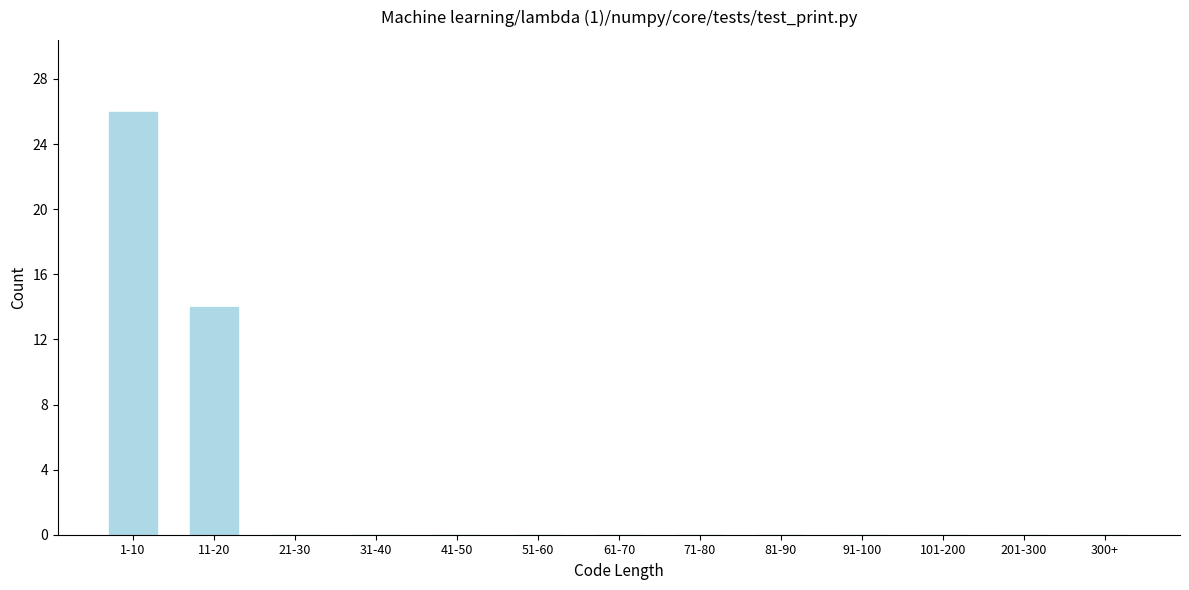

Reading left to right, what are all the values shown in this chart?

1-10=26	11-20=14	21-30=0	31-40=0	41-50=0	51-60=0	61-70=0	71-80=0	81-90=0	91-100=0	101-200=0	201-300=0	300+=0